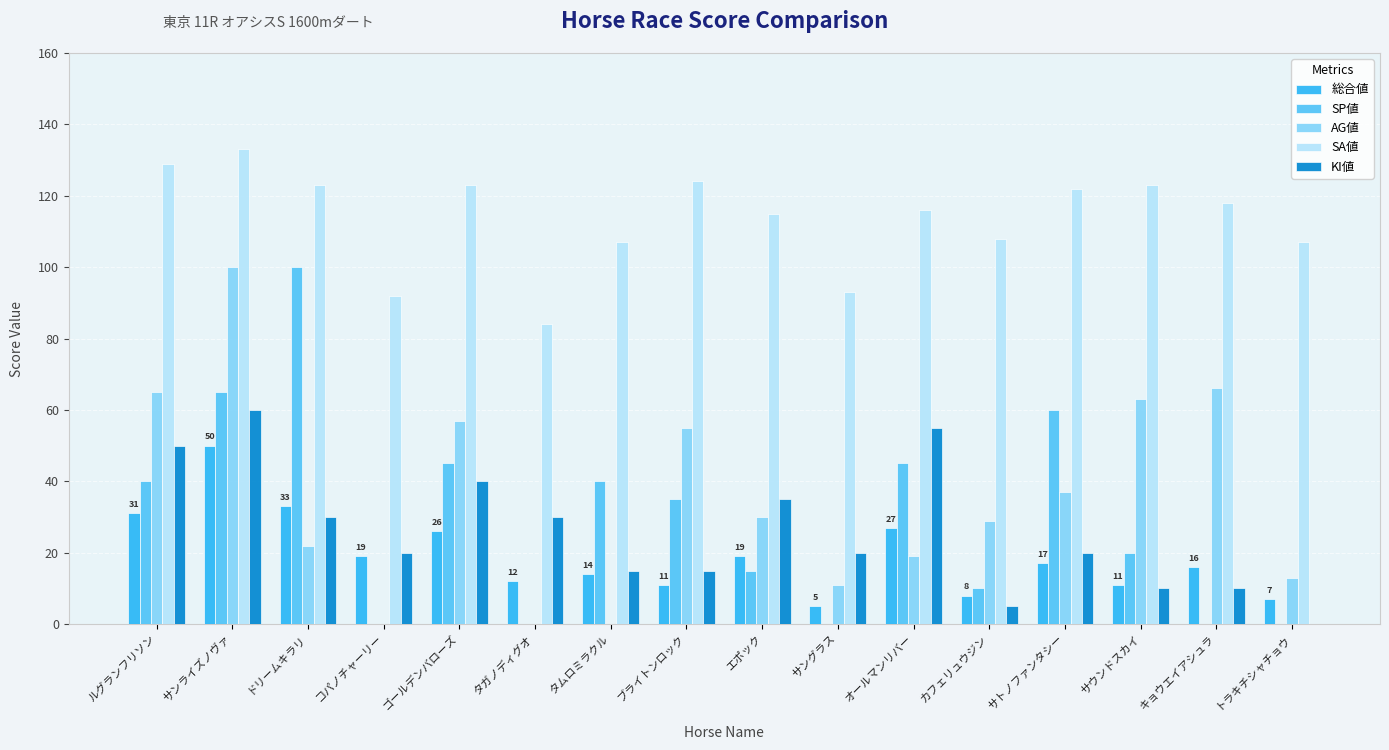

At which category is the sum across all series the highest?

サンライズノヴァ